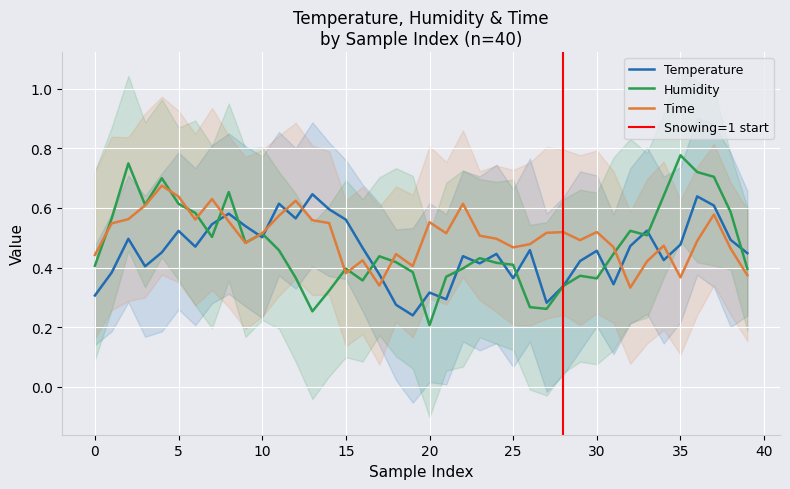

What is the average value of the Humidity series?

0.5